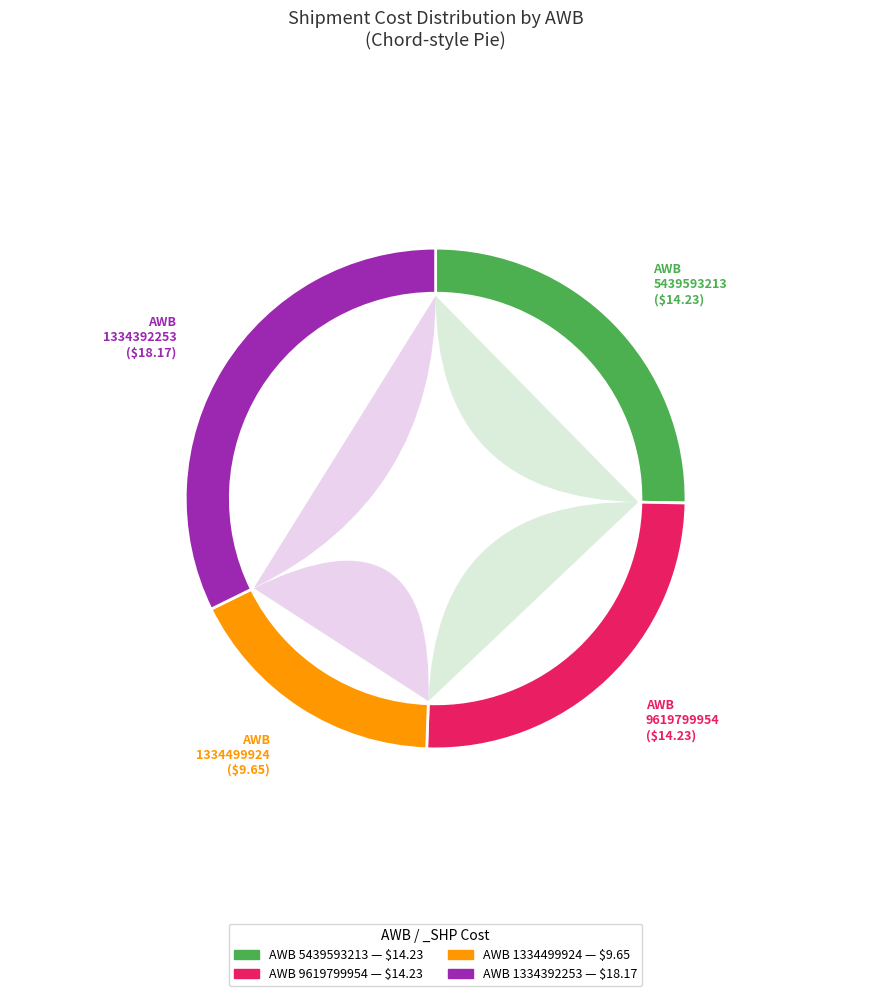

Approximately how many times larger is the value at 1334499924 compared to 1334392253?

0.5